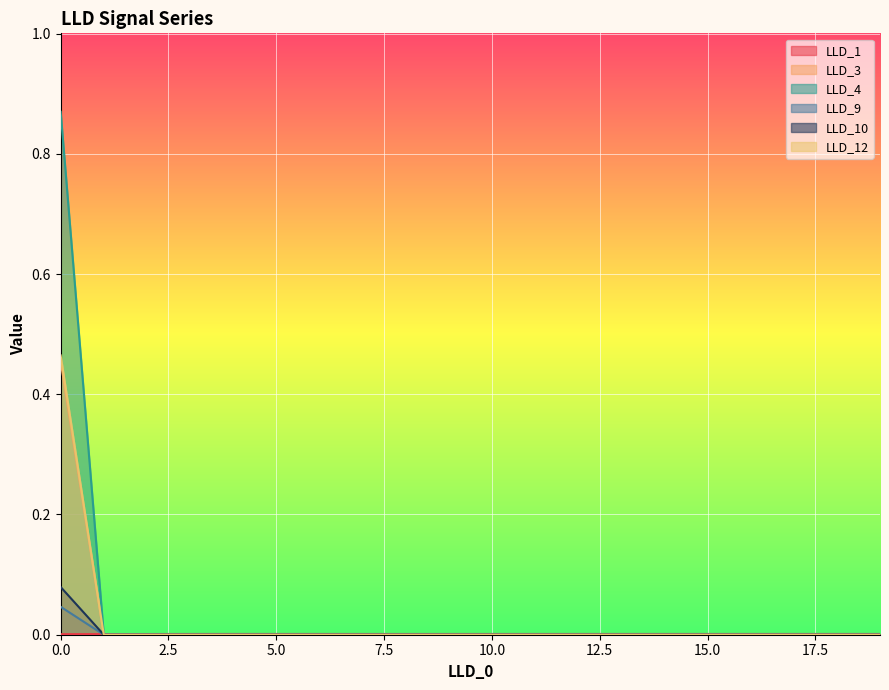

Which series has the widest spread of values?

LLD_4